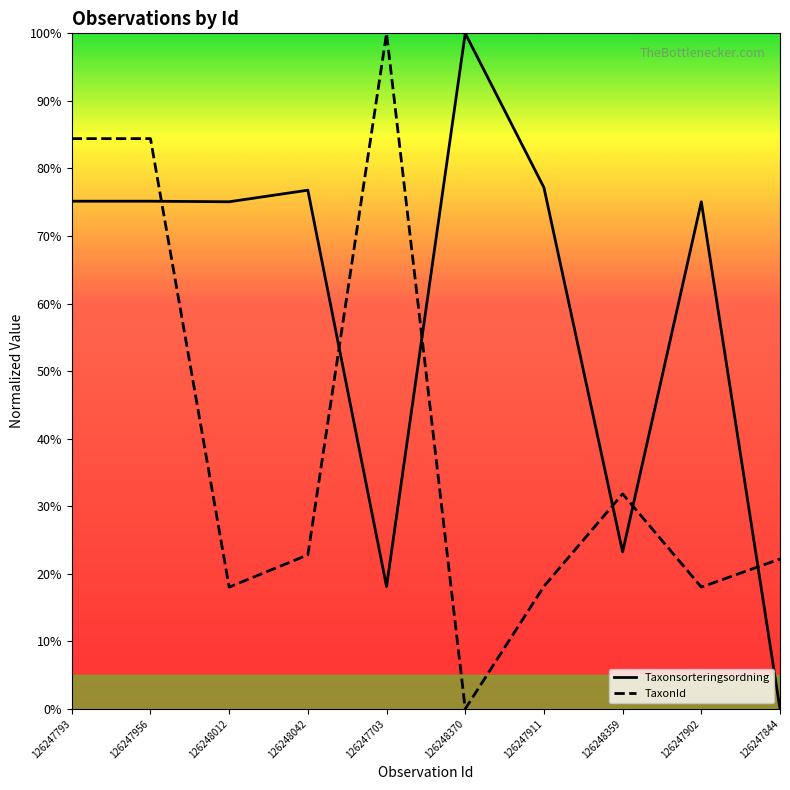

What is the label of the 5th point from the right?

126248370